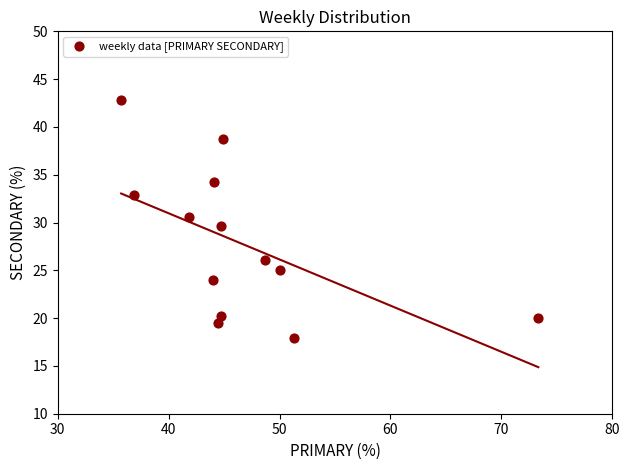

What is the range of Y values (max minus min)?

24.9